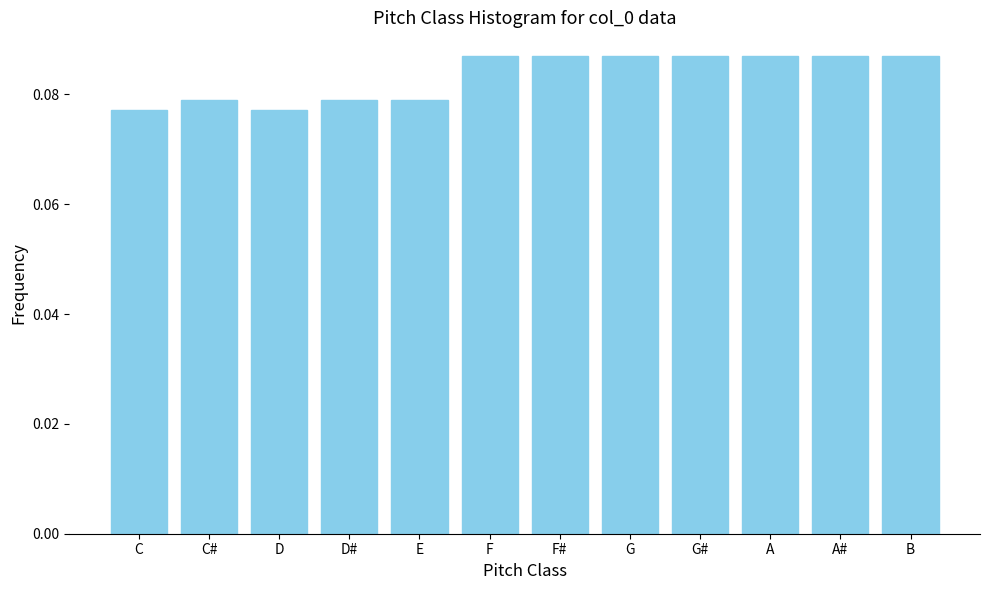

What is the sum of all values?

1.0